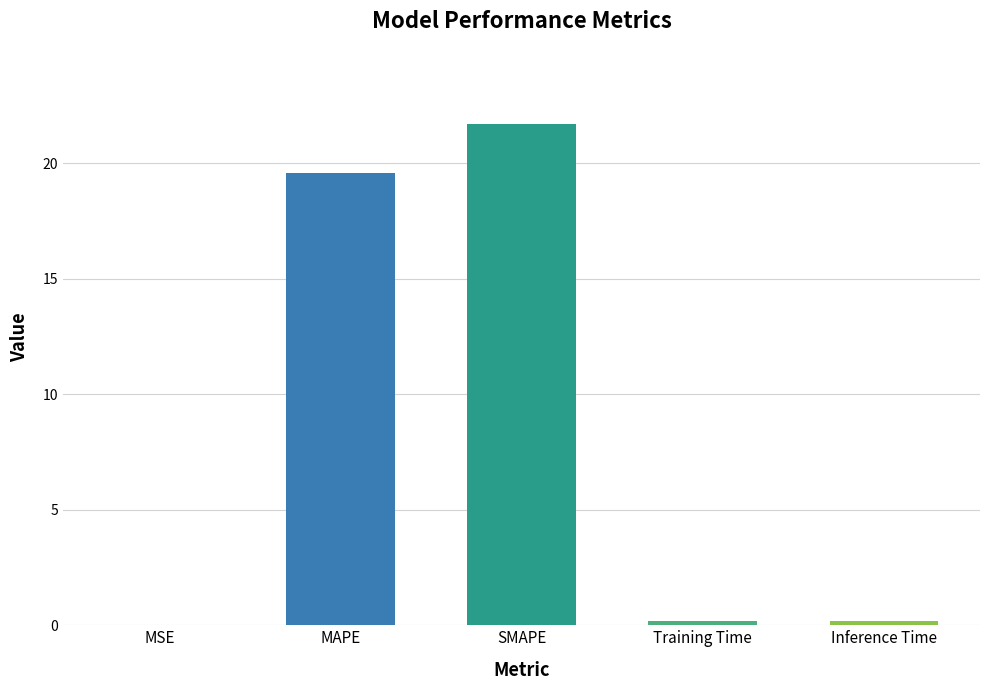

Where is the data nearest to the value 10?

MAPE